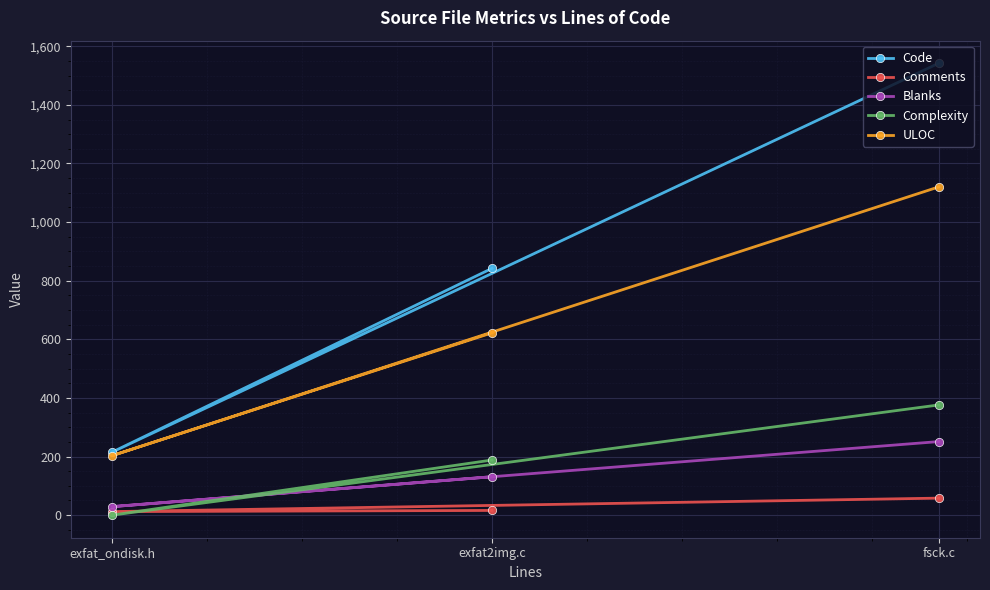

What is the lowest value of the Comments series?

12